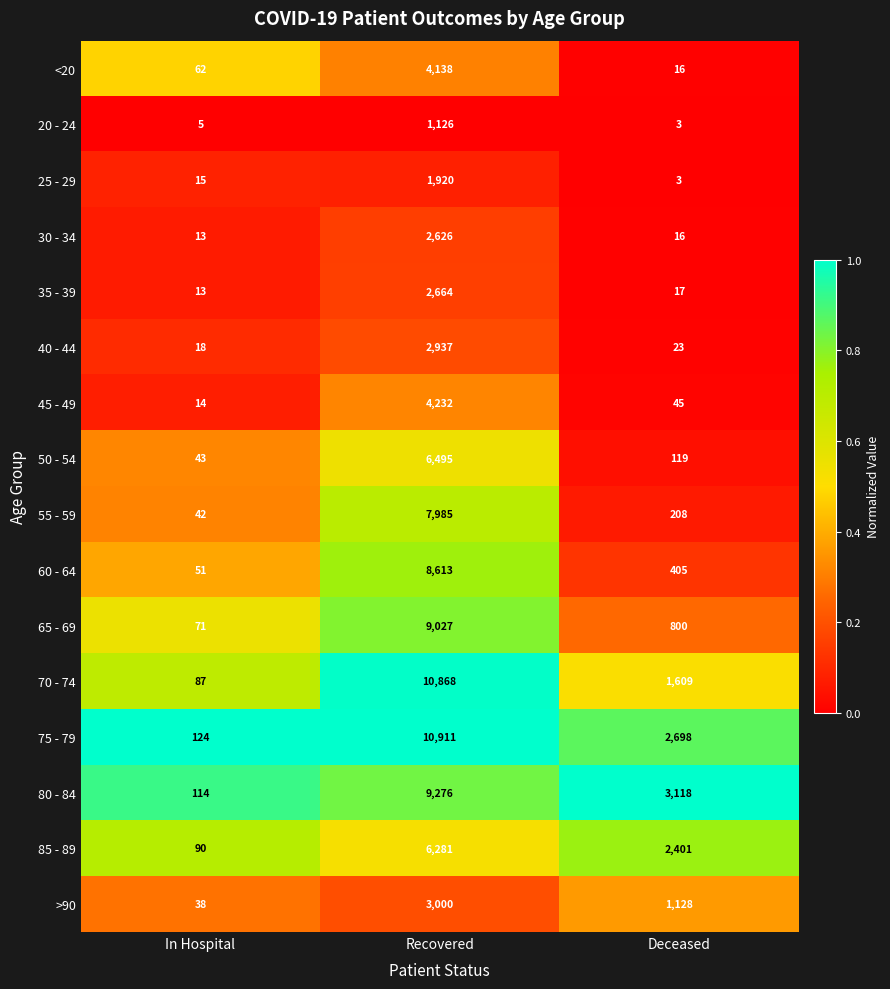

The 80 - 84 series shows 13279 at Recovered. True or false?

False